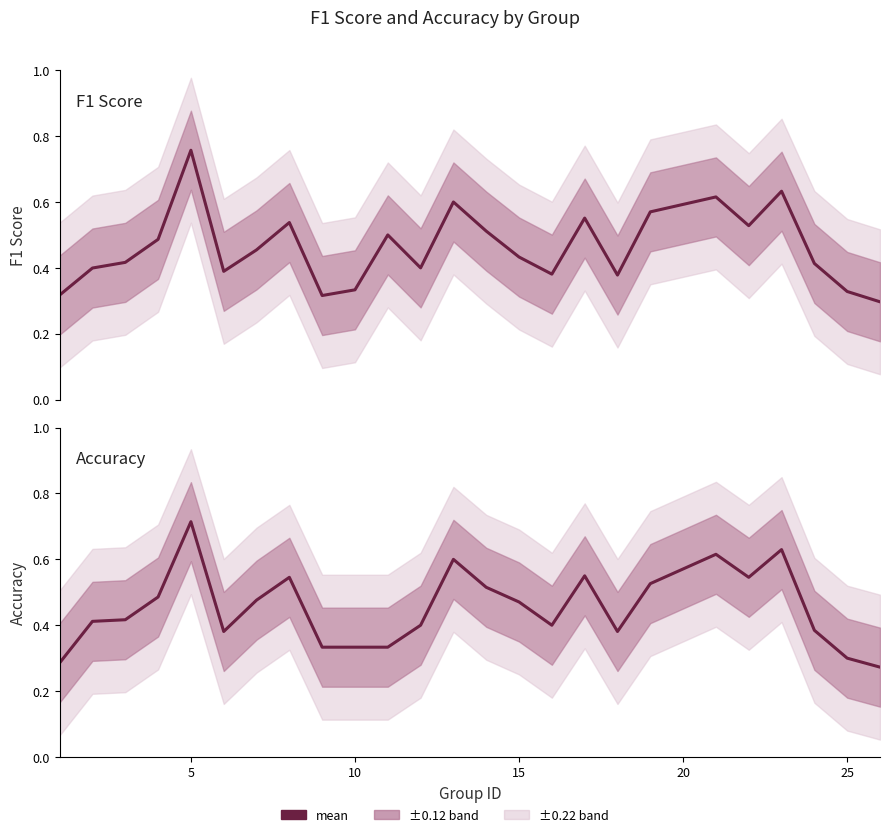

Which series has the largest total across all categories?

f1